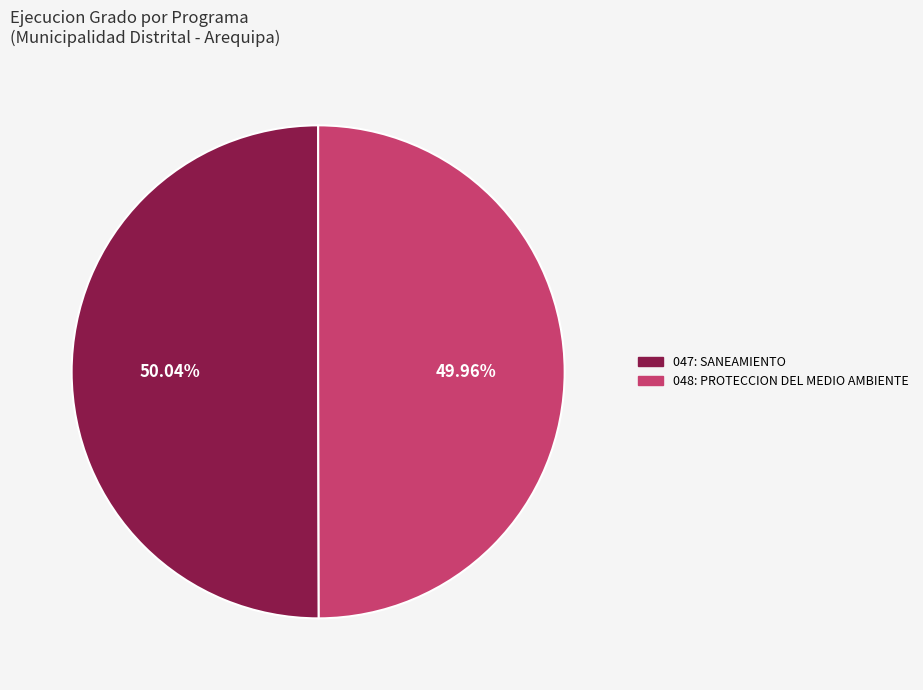

Do 048: PROTECCION DEL MEDIO AMBIENTE and 047: SANEAMIENTO together represent more than half of the pie?

Yes